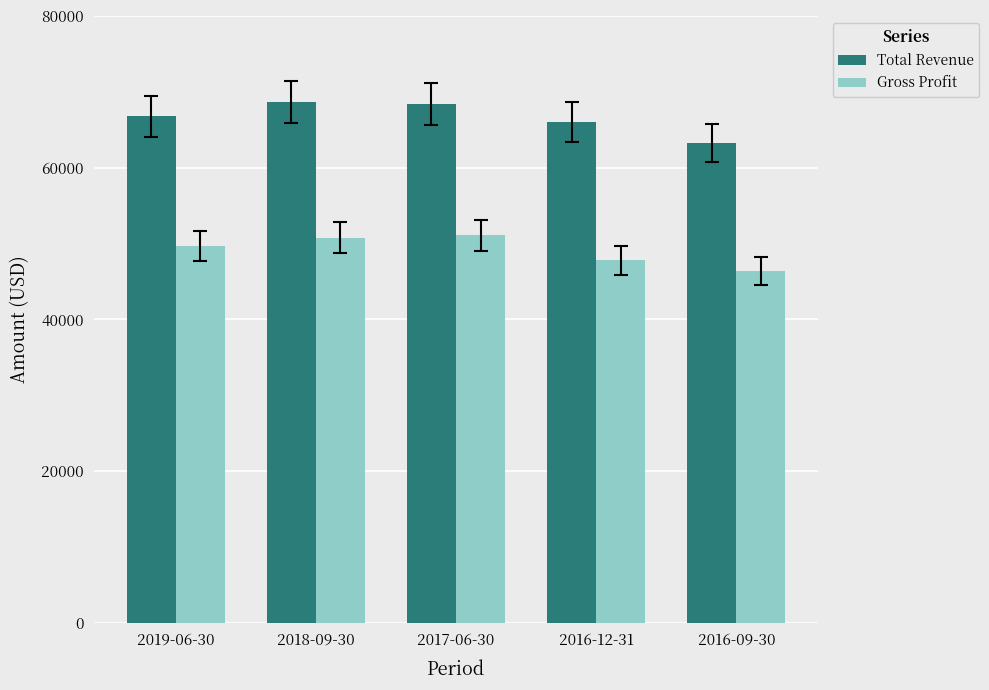

True or false: Gross Profit has a value of 72292 at 2017-06-30.

False